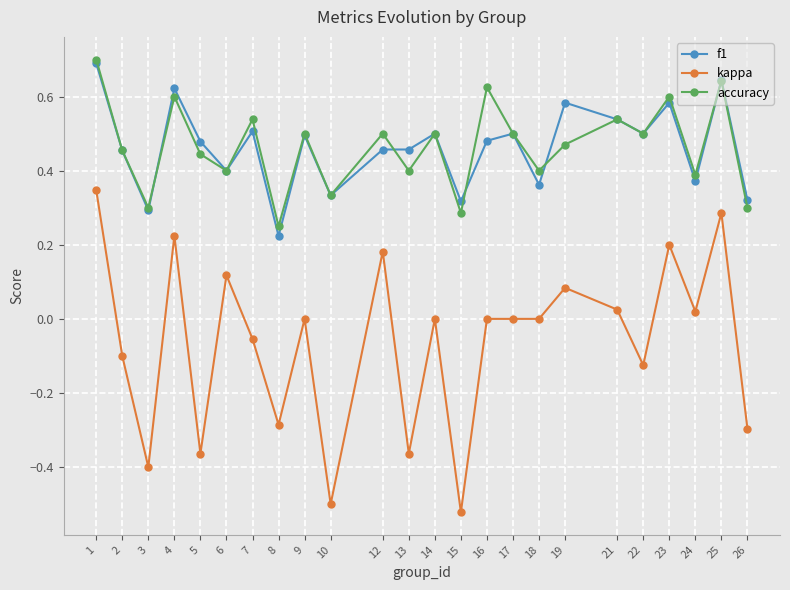

At 16, list the series in order from largest to smallest.

accuracy, f1, kappa